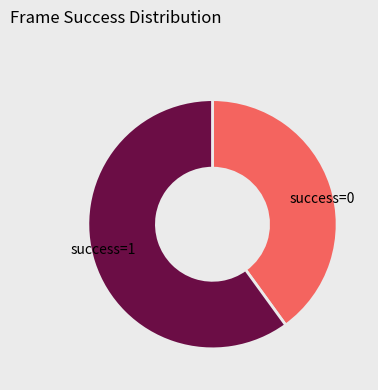

Rank the categories by value from lowest to highest.

success=0, success=1